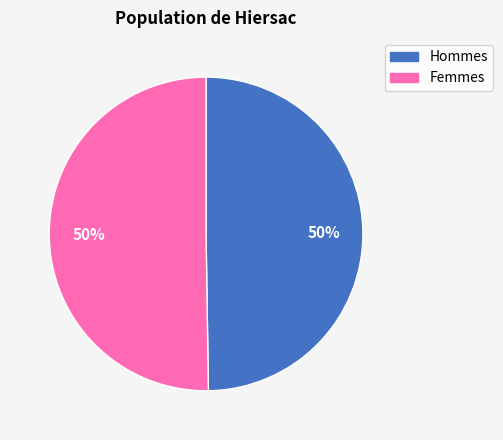

Count the number of slices in the pie.

2